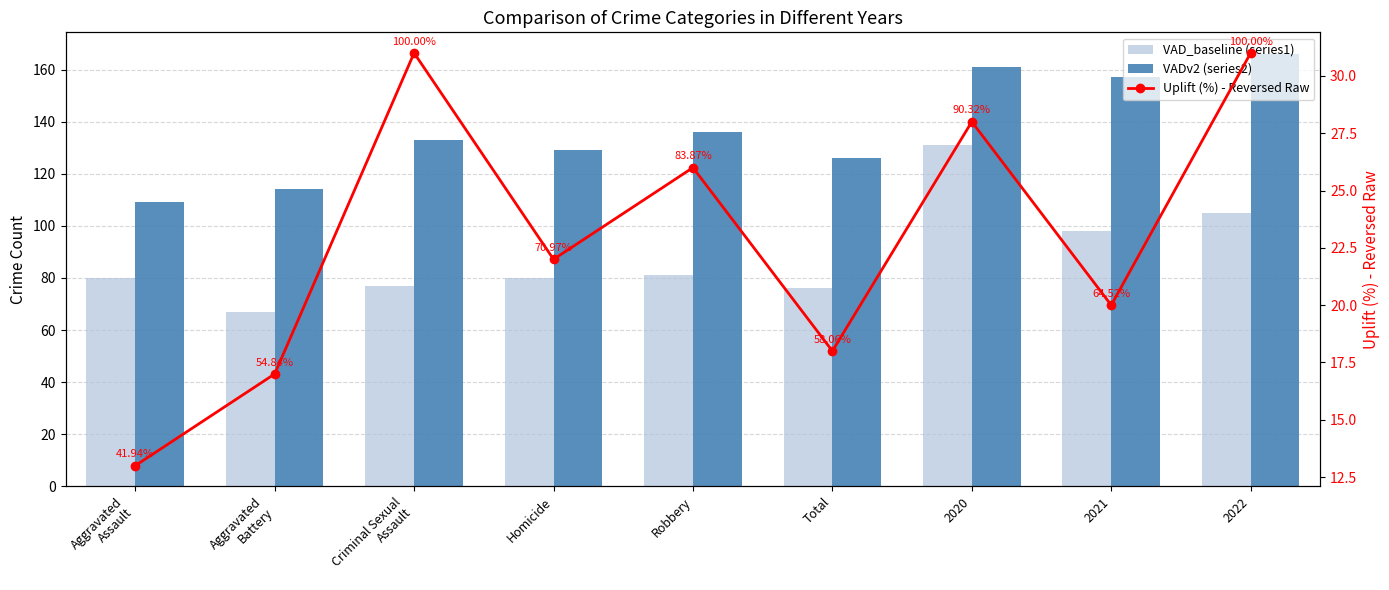

Which series has the widest spread of values?

VAD_baseline (series1)